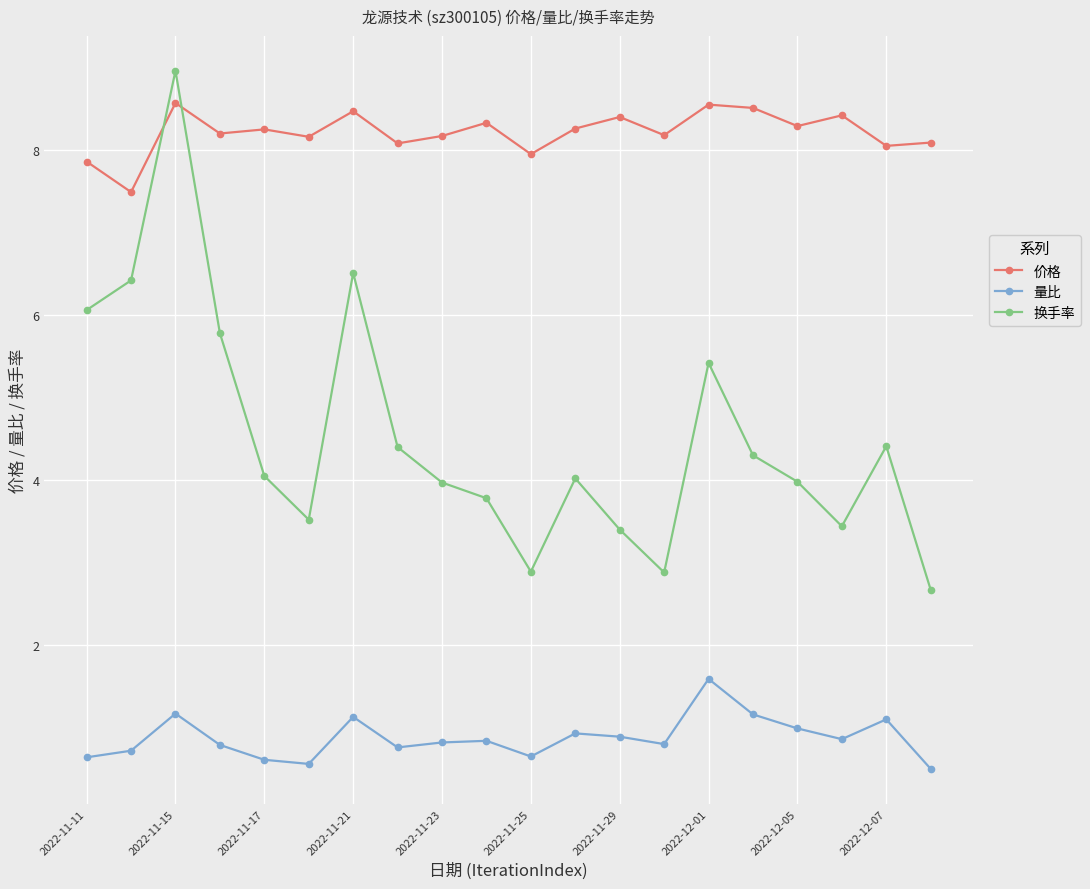

What is the maximum value for 量比?

1.6